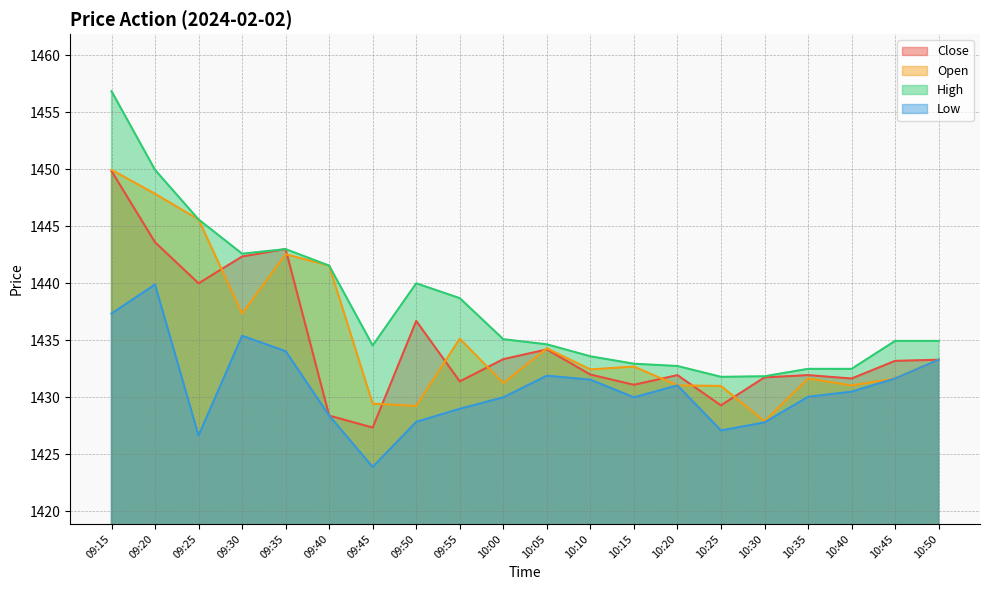

Count the number of data series in this chart.

4